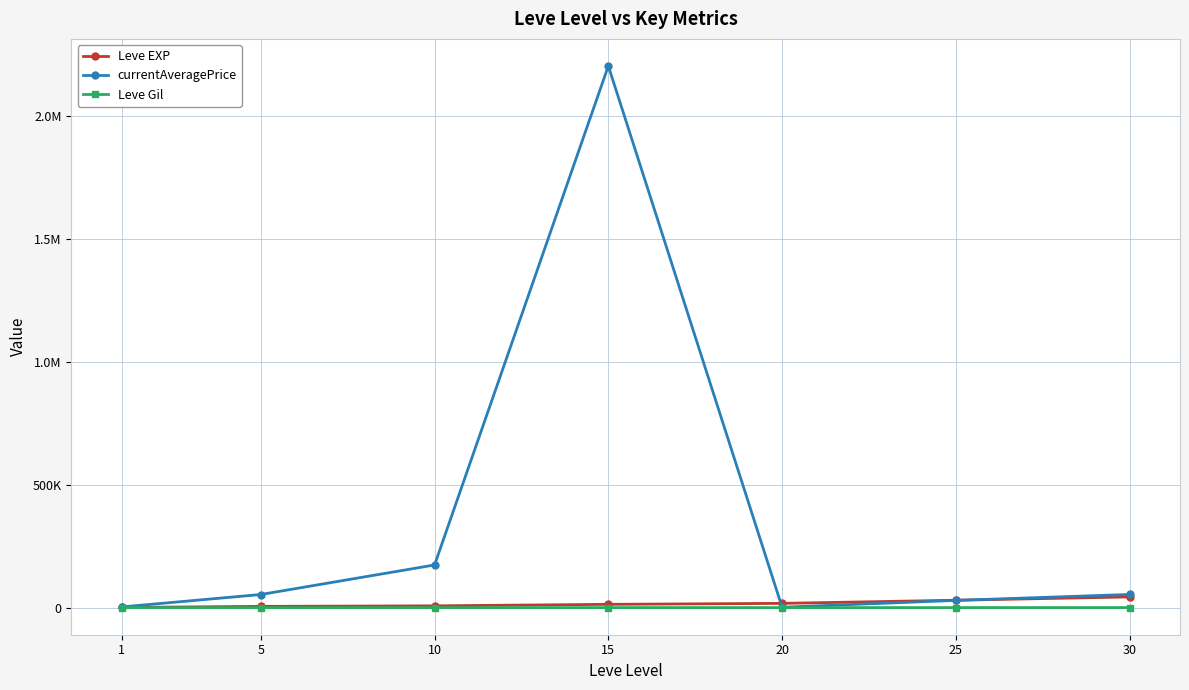

Reading right to left, transcribe all the data shown in this chart.

Leve EXP: 43730.0	30270.0	17486.7	13510.0	7400.0	5261.7	853.3
currentAveragePrice: 53751.0	29544.0	1795.7	2203393.0	173681.5	53507.2	2986.5
Leve Gil: 361.0	297.3	214.2	249.7	170.7	159.0	112.3